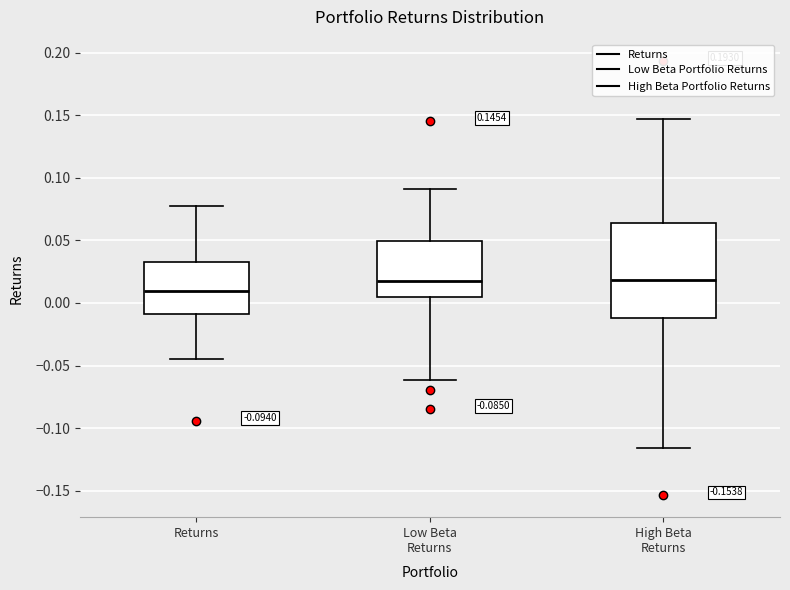

Comparing the boxes themselves (not the whiskers), which one is the tallest?

High Beta Returns